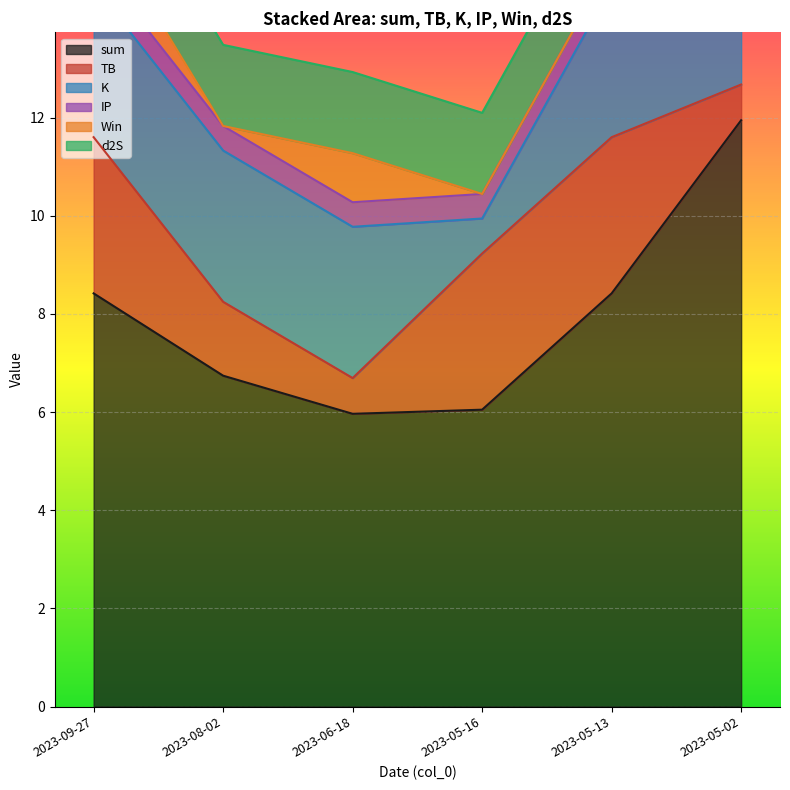

What is the value of the d2S point at the 6th from the left?

1.7